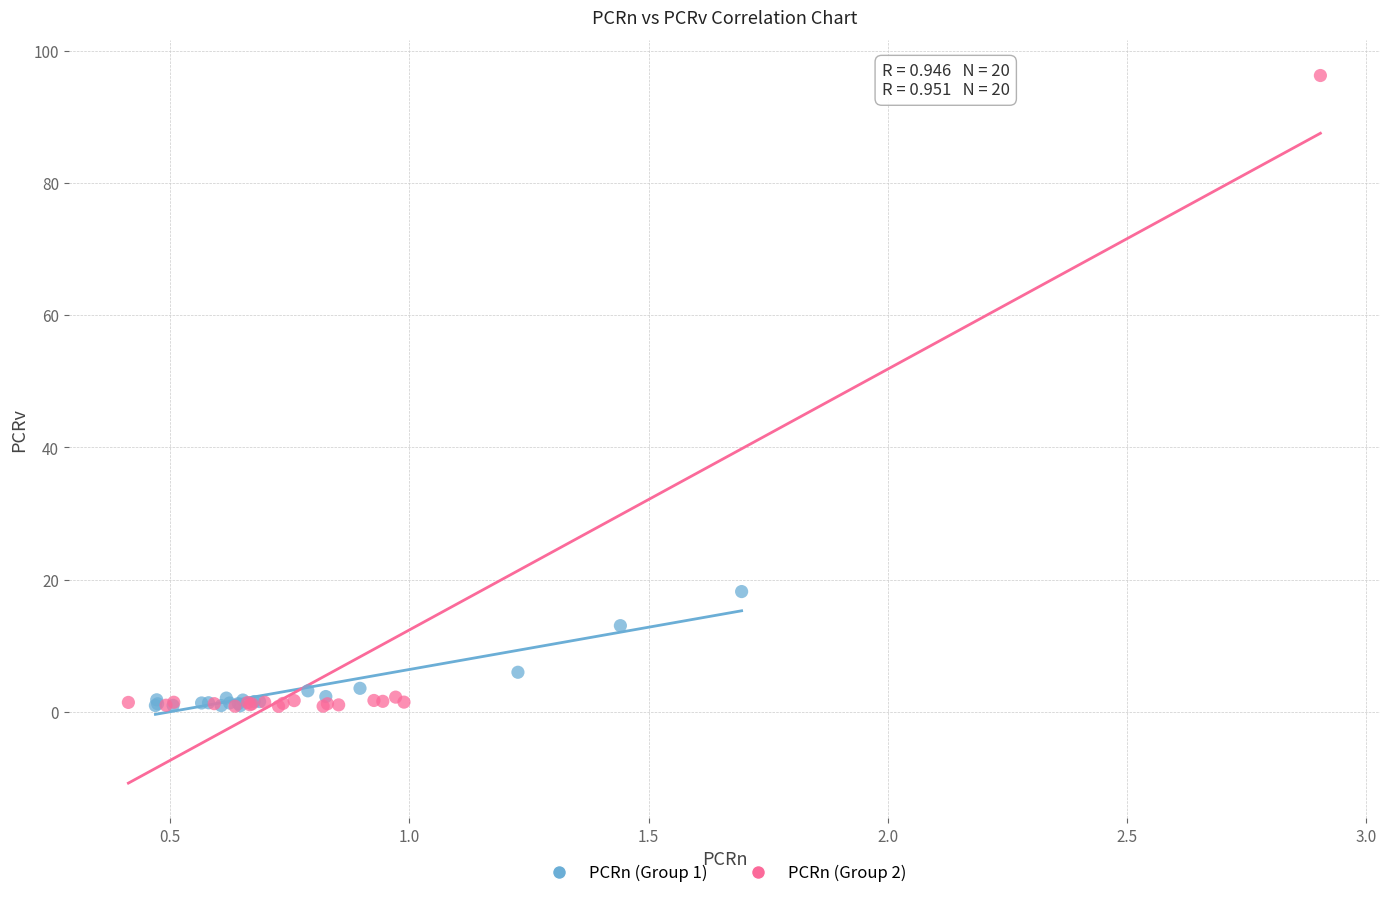

Which series has the largest Y range (max minus min)?

PCRn (Group 2)